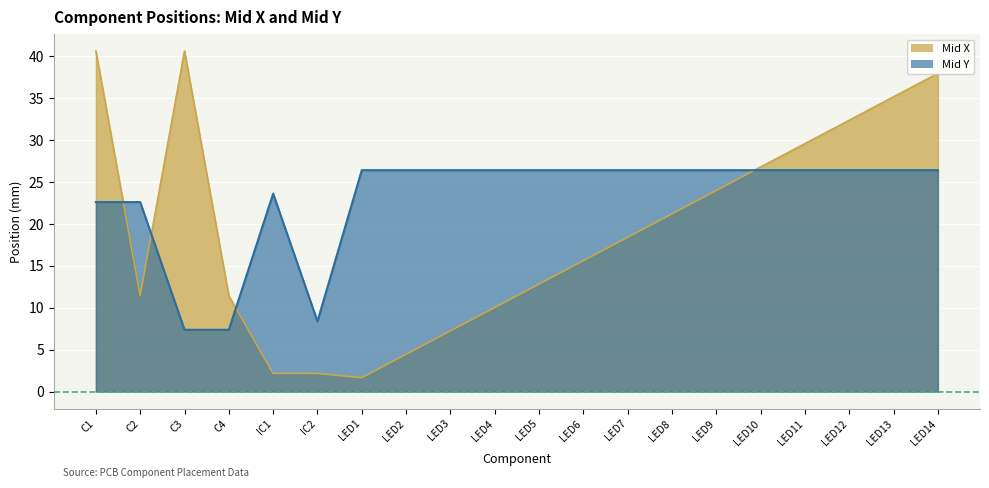

In Mid X, how many points are higher than both neighbors (excluding endpoints)?

1